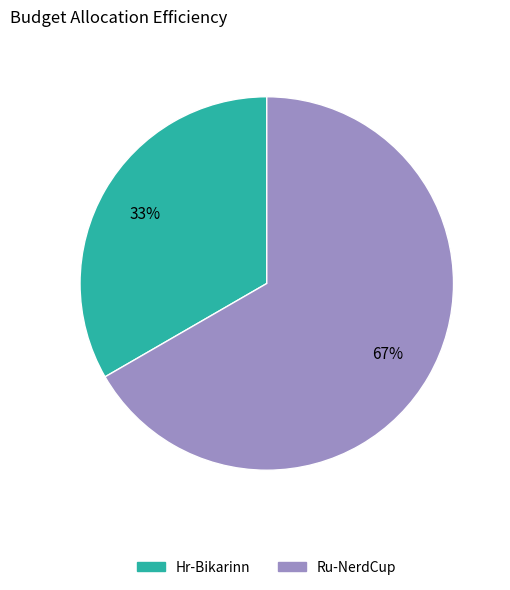

Is there any slice that represents more than half of the pie?

Yes